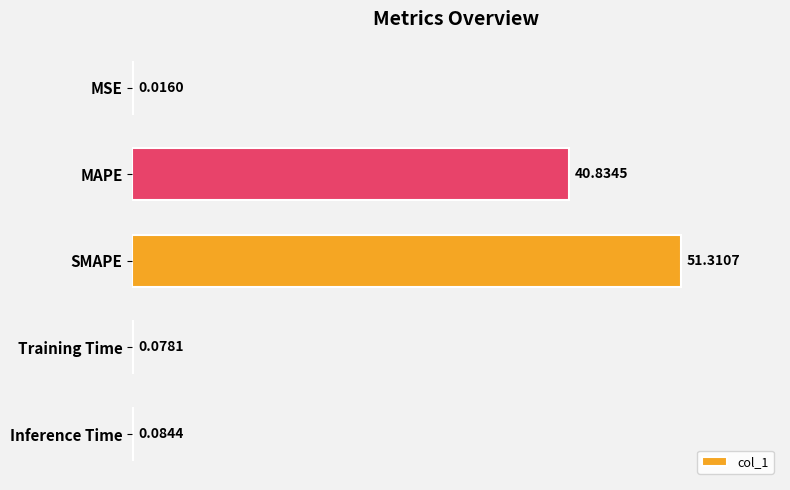

At which label is the value closest to 25?

MAPE